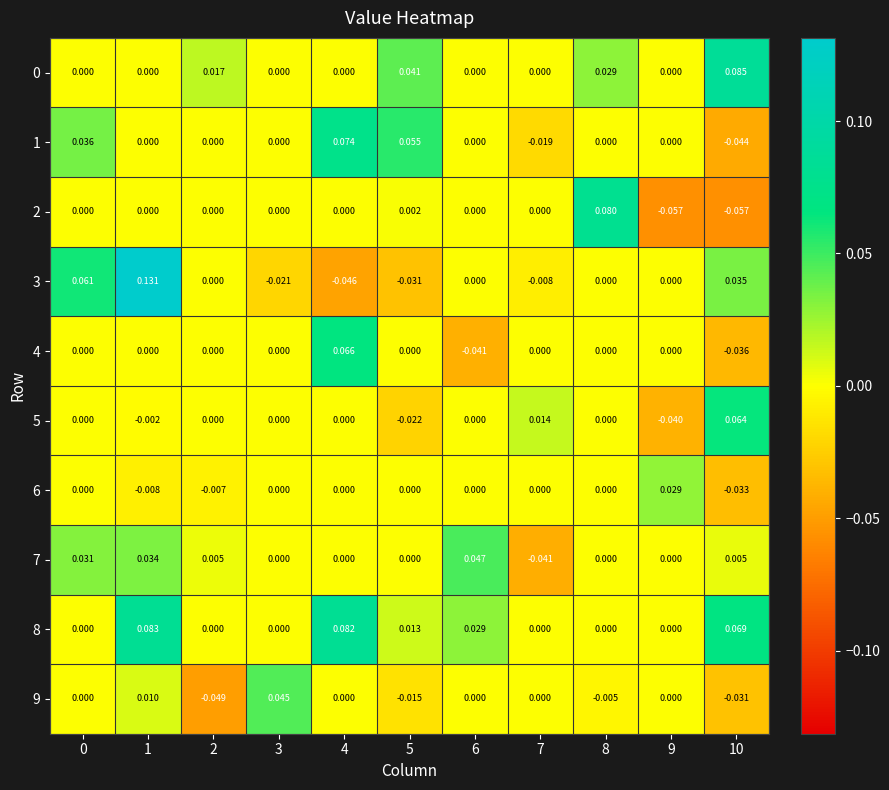

Is the value of 4 at 1 greater than the value of 1 at 4?

No